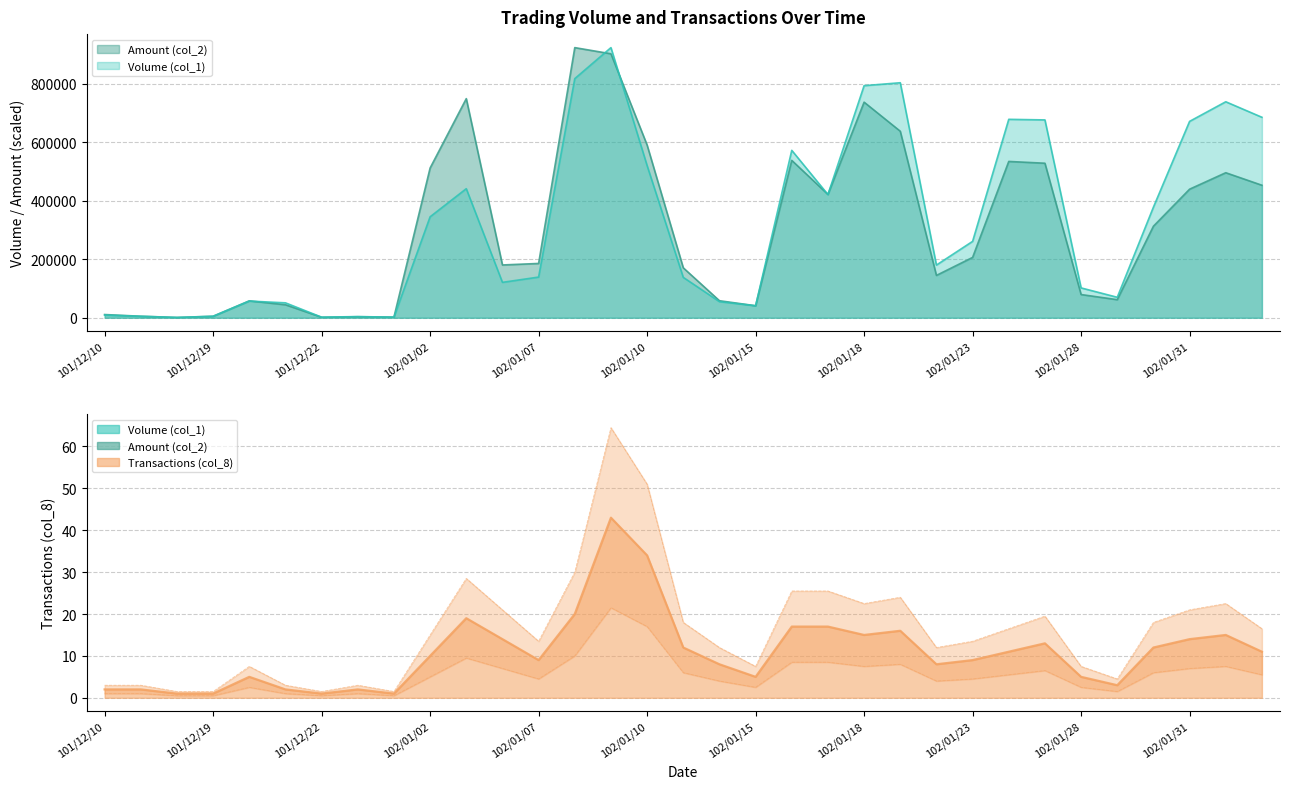

Which series has the largest total across all categories?

Volume (col_1)